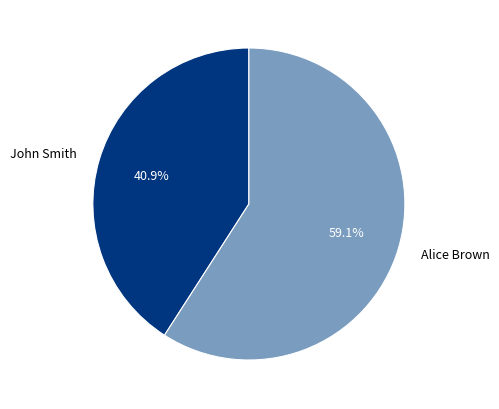

Between Alice Brown and John Smith, which is larger?

Alice Brown